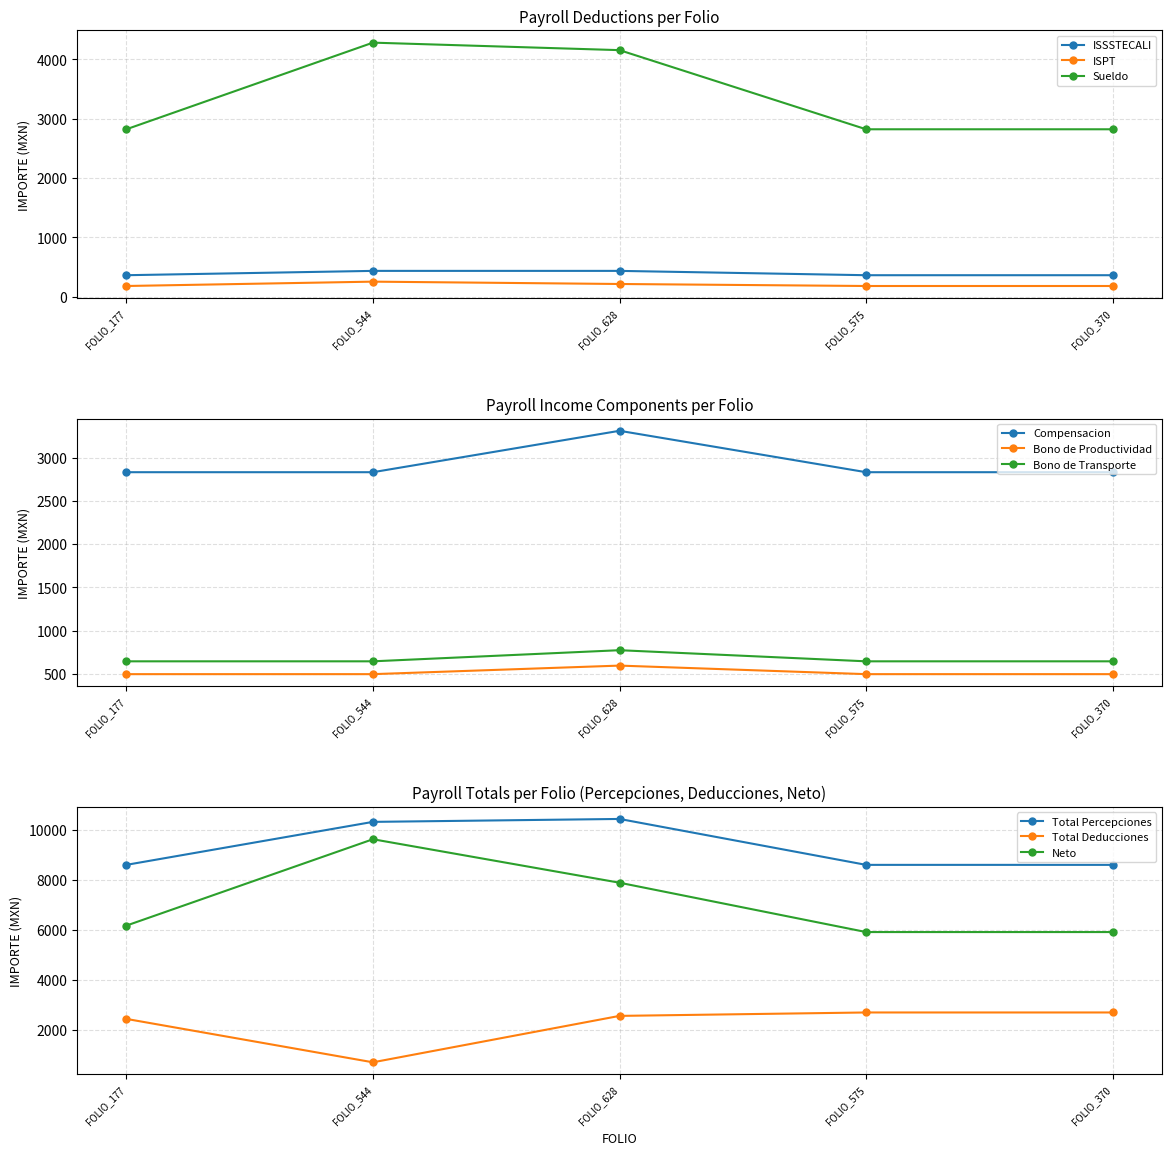

At how many categories does at least one series exceed 3624?

2